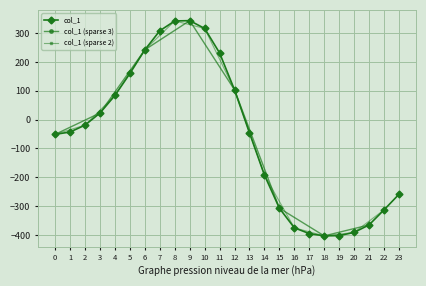

Reading left to right, extract all data points from this chart.

0=-51	1=-43	2=-19	3=23	4=84	5=160	6=242	7=308	8=342	9=343	10=316	11=231	12=103	13=-46	14=-192	15=-307	16=-375	17=-395	18=-403	19=-402	20=-391	21=-365	22=-313	23=-259